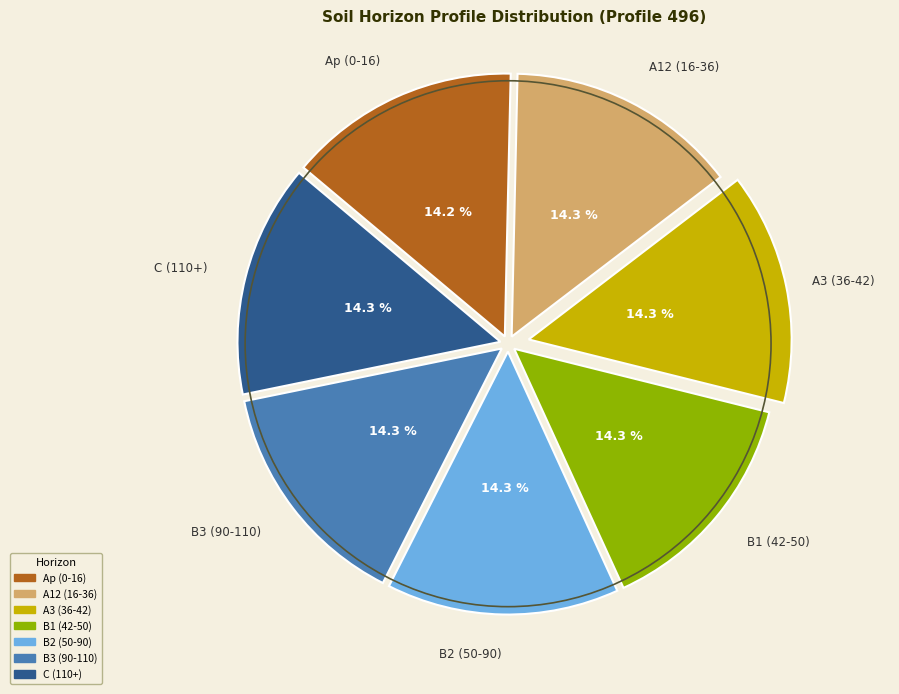

Is there any slice that represents more than half of the pie?

No